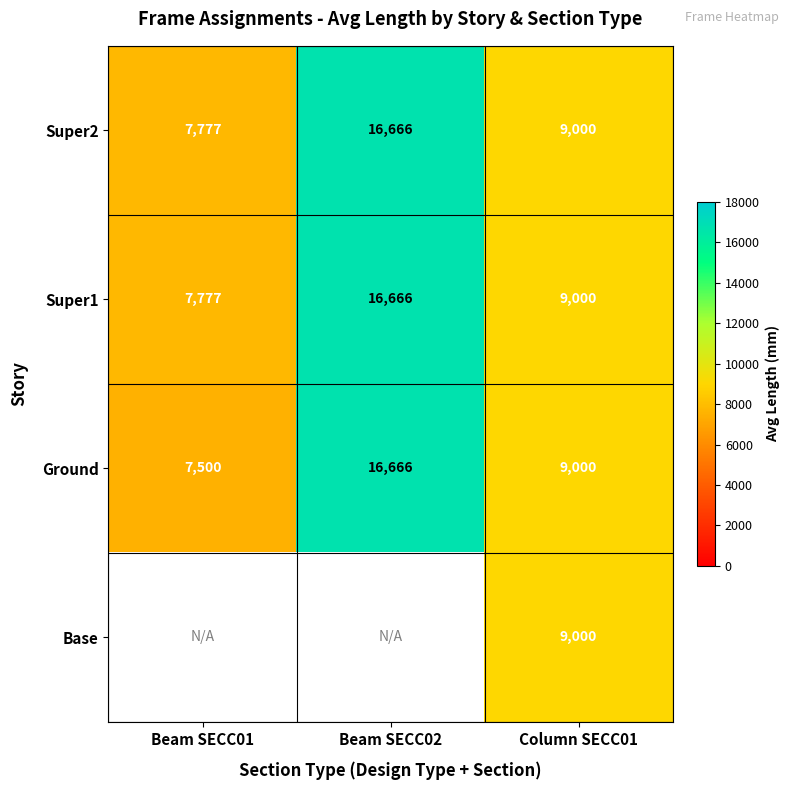

How many Super1 values are between 7777 and 16666?

3